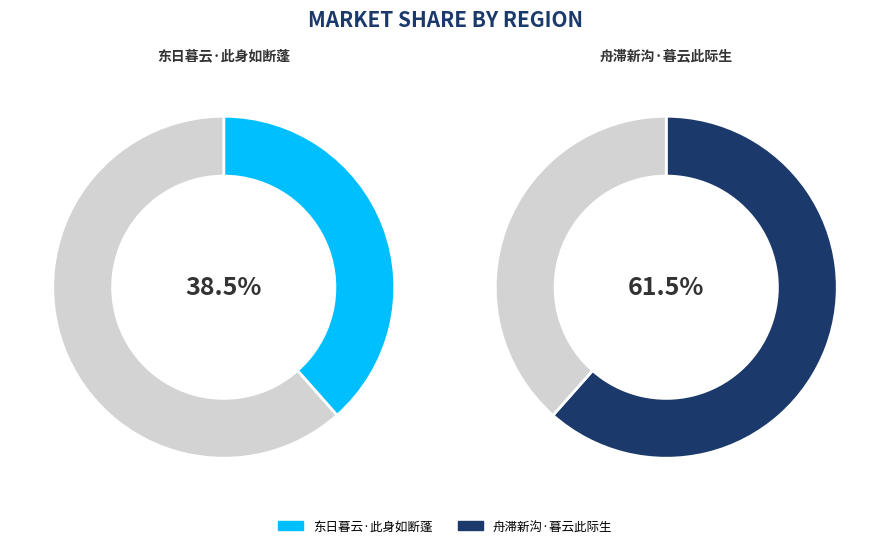

How many segments does this pie chart have?

2